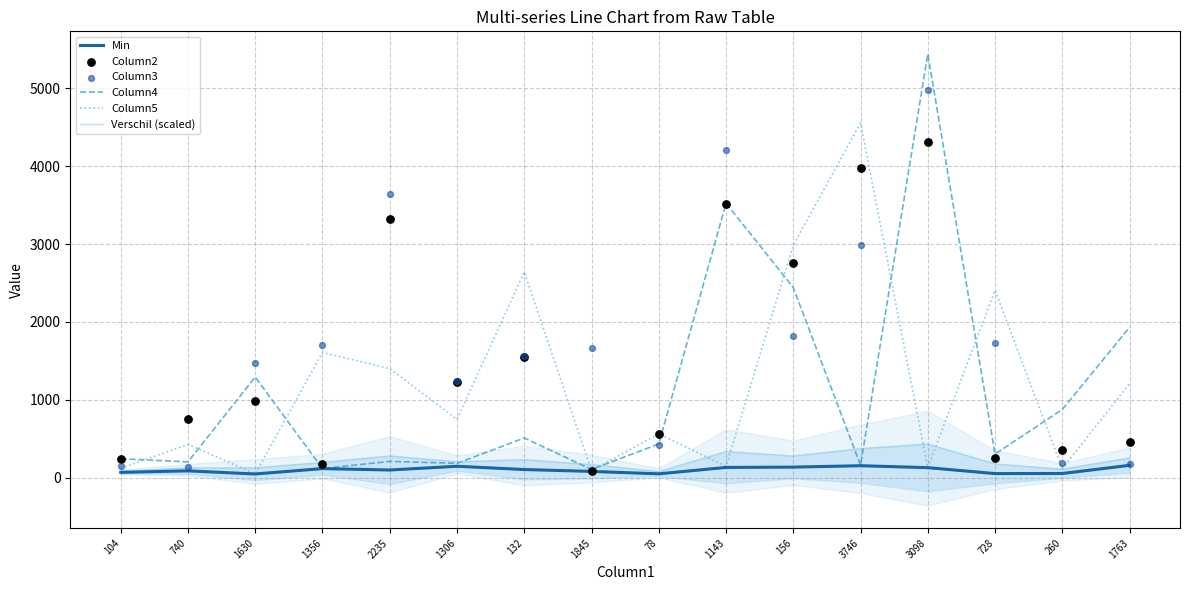

What is the total value across all series at 104?

913.0